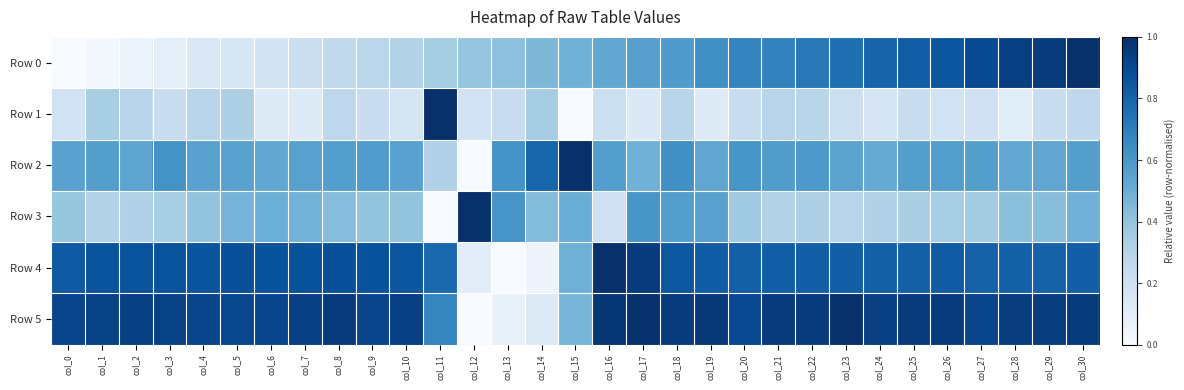

What is the difference between the highest and lowest values at col_19?

0.8